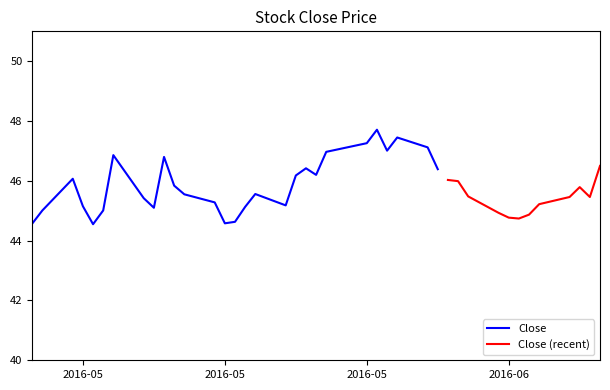

True or false: adj_close and close cross at least once.

False